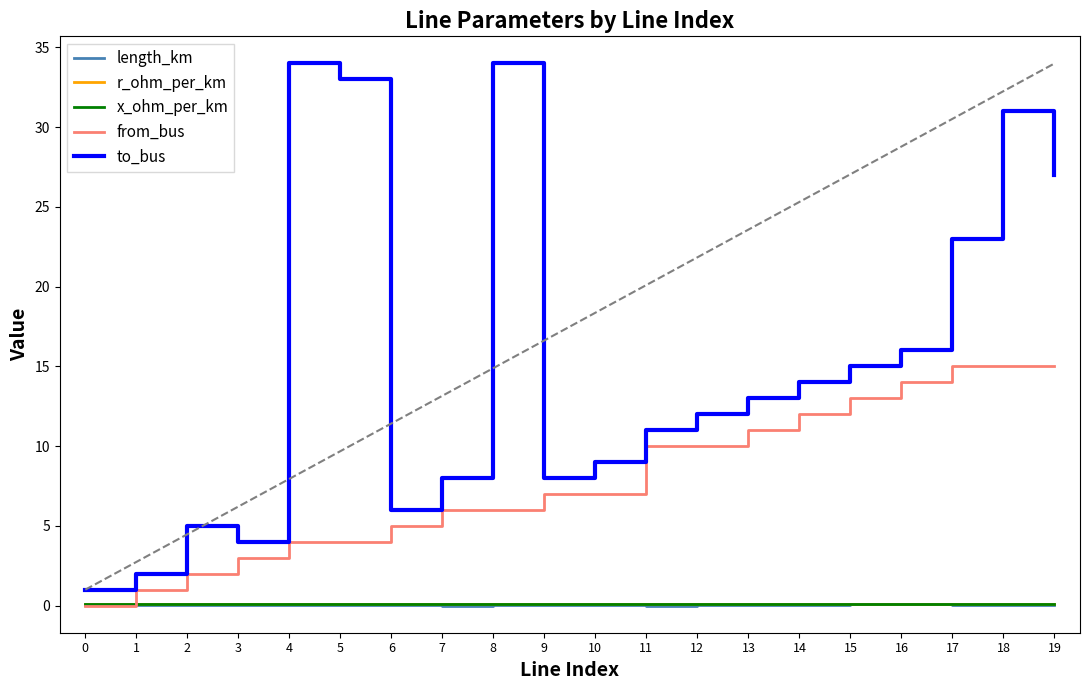

How many intersections are there between length_km and x_ohm_per_km?

2